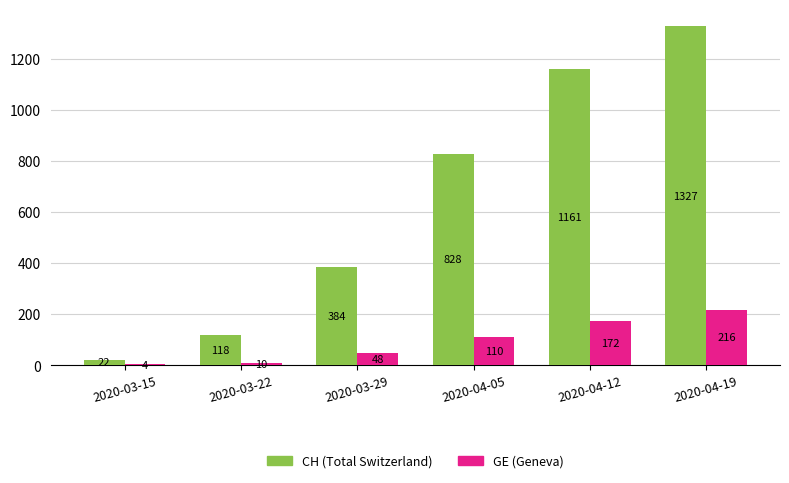

What is the total value across all series at 2020-04-12?

1333